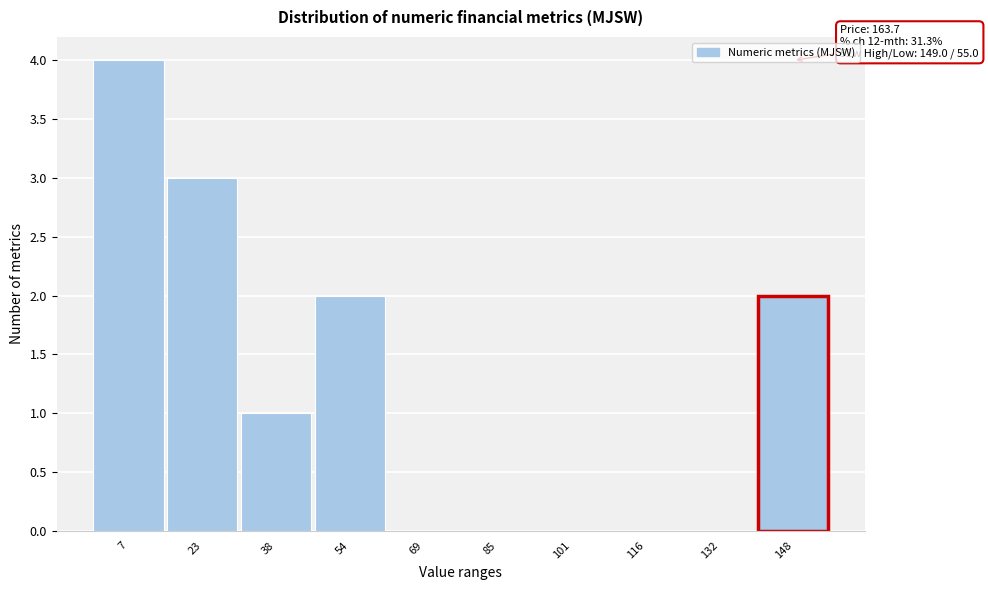

Reading left to right, what are all the values shown in this chart?

7=4	23=3	38=1	54=2	69=0	85=0	101=0	116=0	132=0	148=2